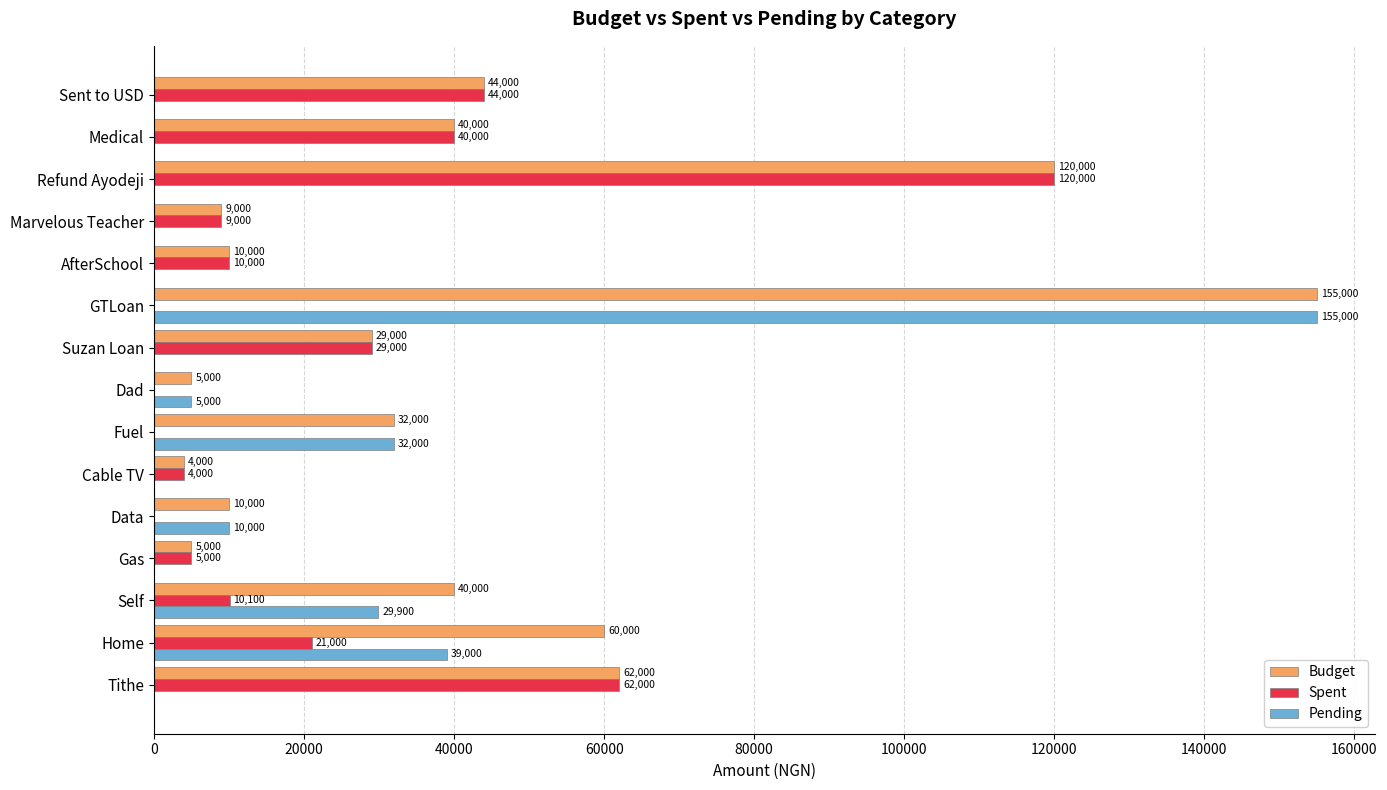

Is it true that Spent equals 45622 at Refund Ayodeji?

False